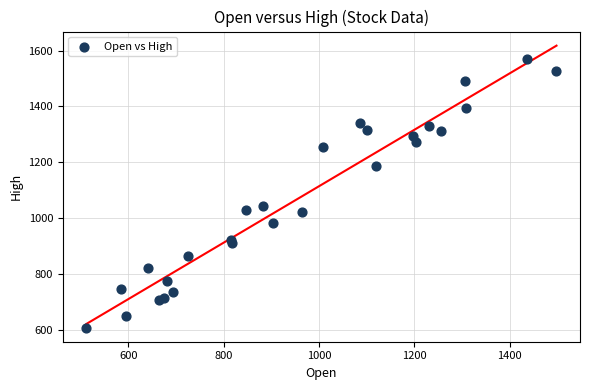

What Y value in the scatter plot is closest to 1088?

1044.7